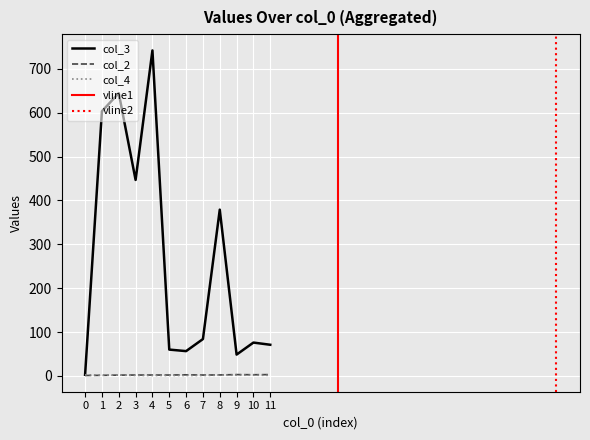

Between 1 and 10, which series saw the biggest shift?

col_3